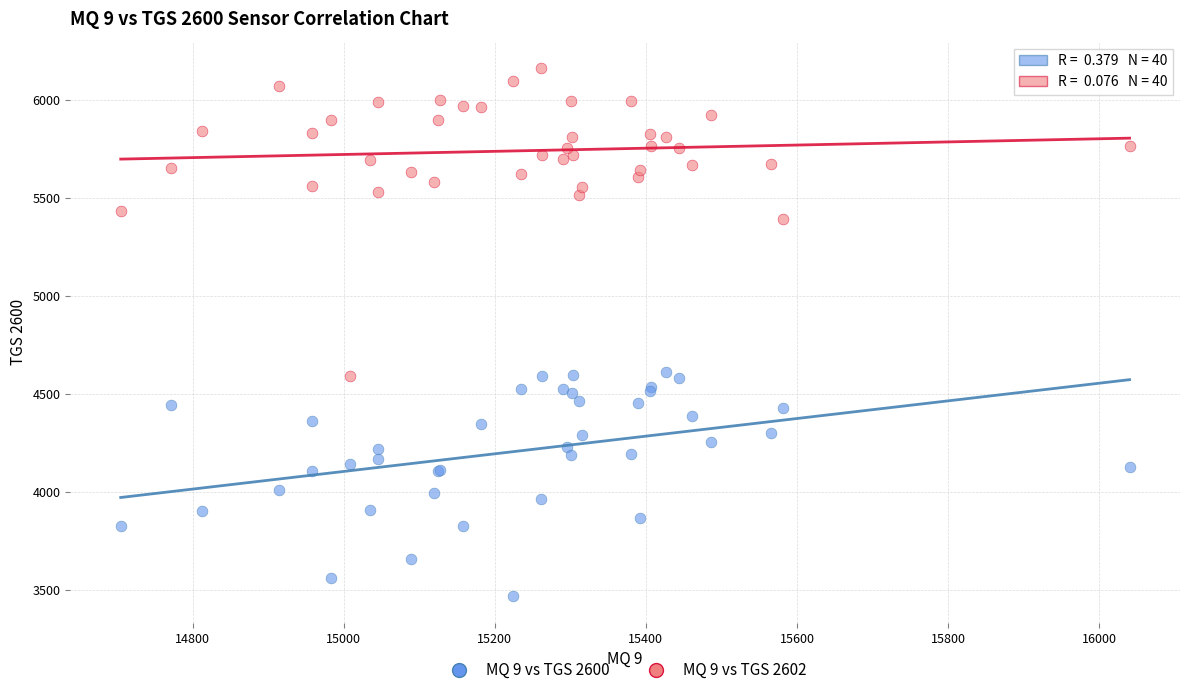

Which series contains the highest Y value?

MQ 9 vs TGS 2602